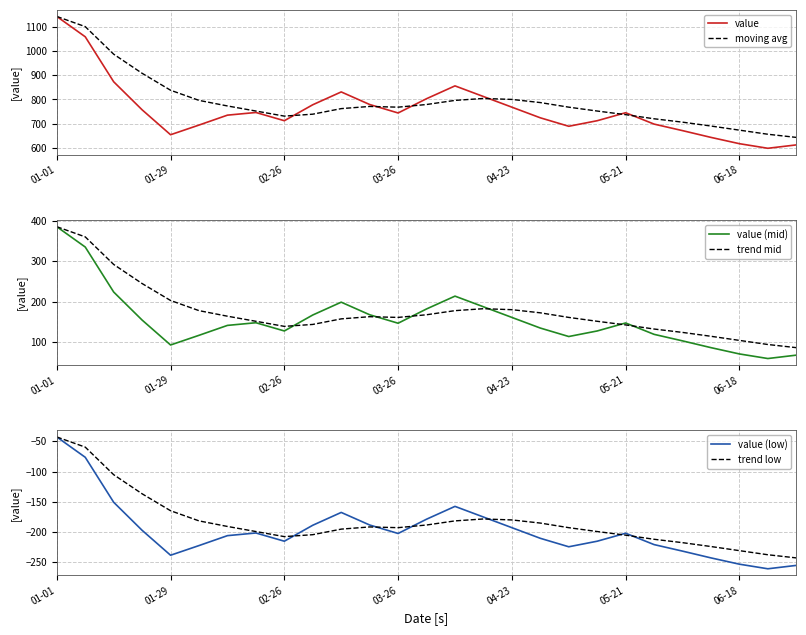

At how many categories does at least one series exceed 229?

27